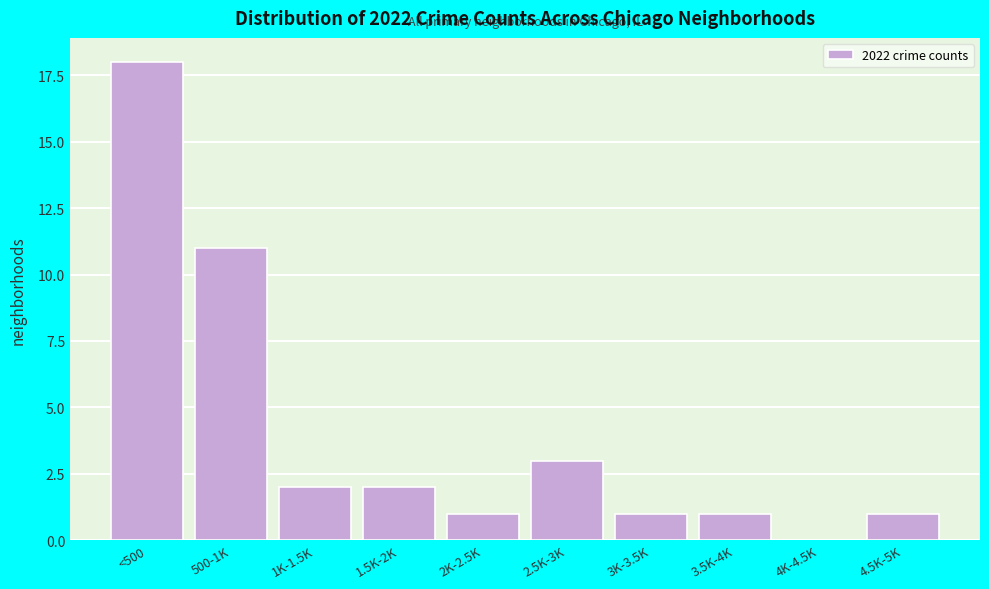

Reading left to right, what are all the values shown in this chart?

<500=18	500-1K=11	1K-1.5K=2	1.5K-2K=2	2K-2.5K=1	2.5K-3K=3	3K-3.5K=1	3.5K-4K=1	4K-4.5K=0	4.5K-5K=1